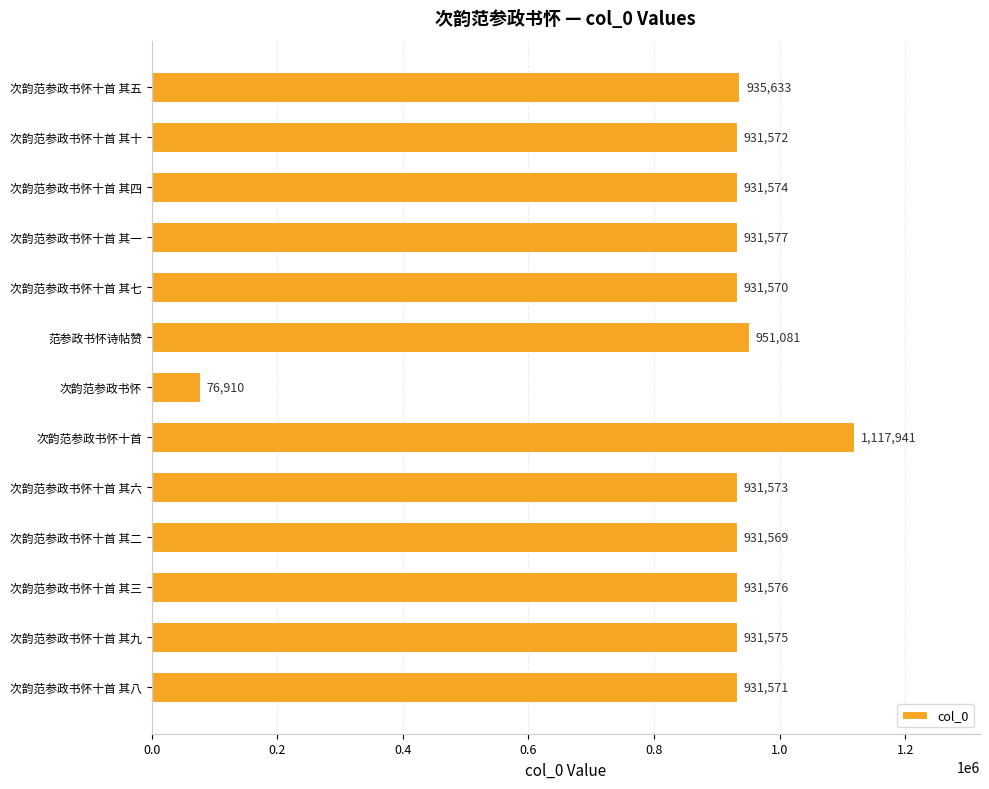

What position from the top is 次韵范参政书怀十首 其四?

3